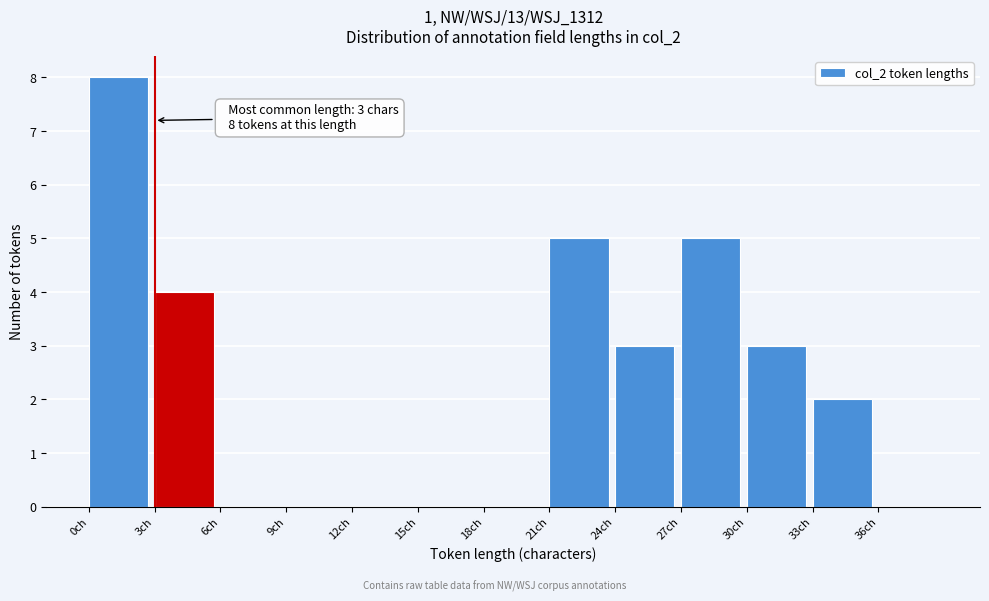

Over which range of the x-axis is the bar tallest?

0 to 3